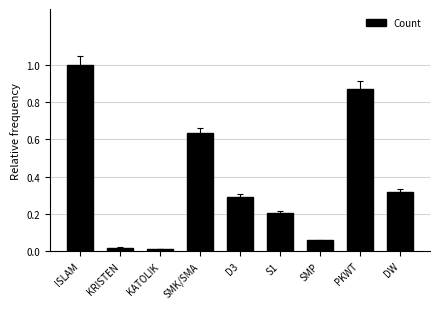

What position from the left is SMP?

7